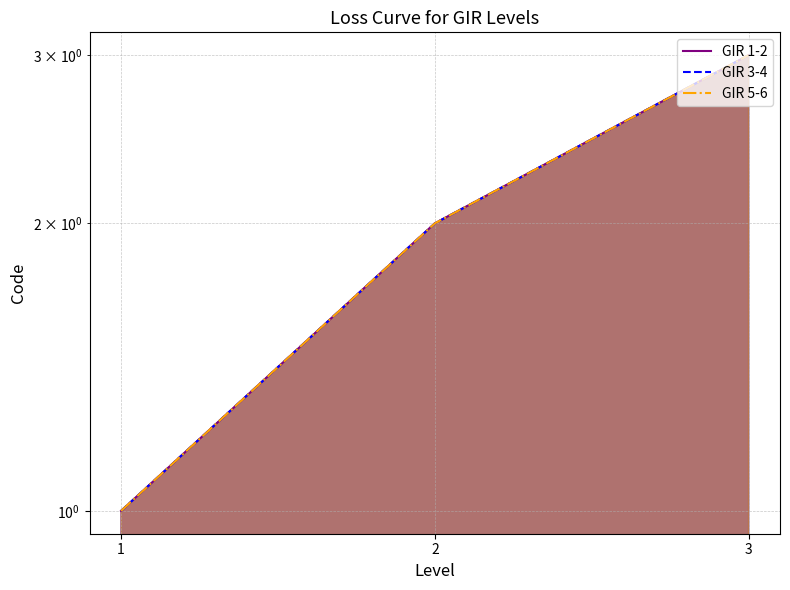

At which category is the sum across all series the highest?

3